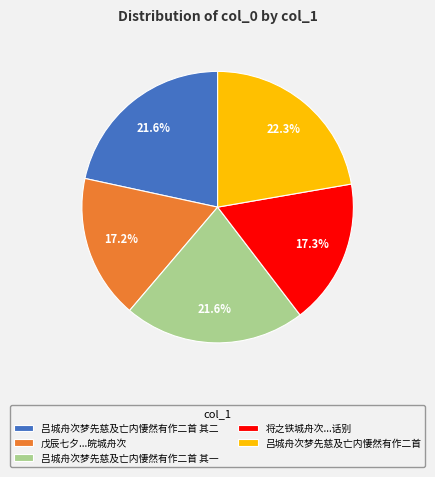

Between 吕城舟次梦先慈及亡内悽然有作二首 其二 and 吕城舟次梦先慈及亡内悽然有作二首, which is larger?

吕城舟次梦先慈及亡内悽然有作二首